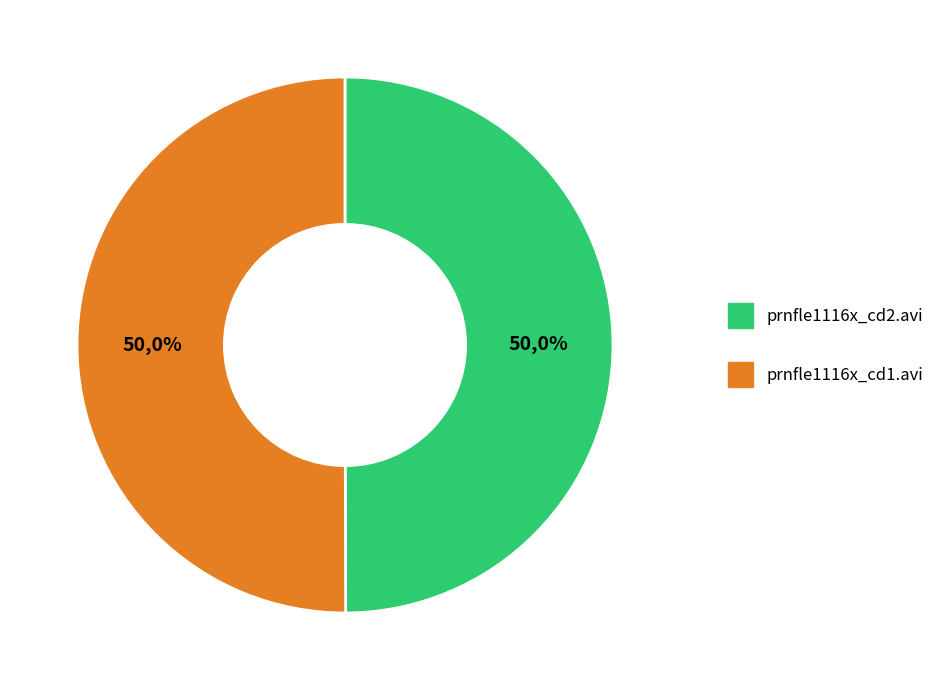

Which category has the biggest portion of the pie?

prnfle1116x_cd1.avi